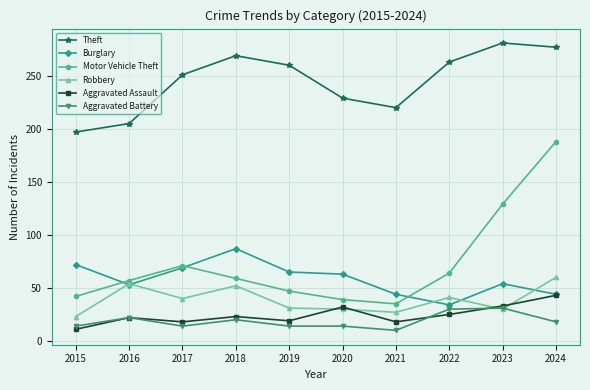

Is the value of Motor Vehicle Theft at 2018 greater than the value of Theft at 2017?

No